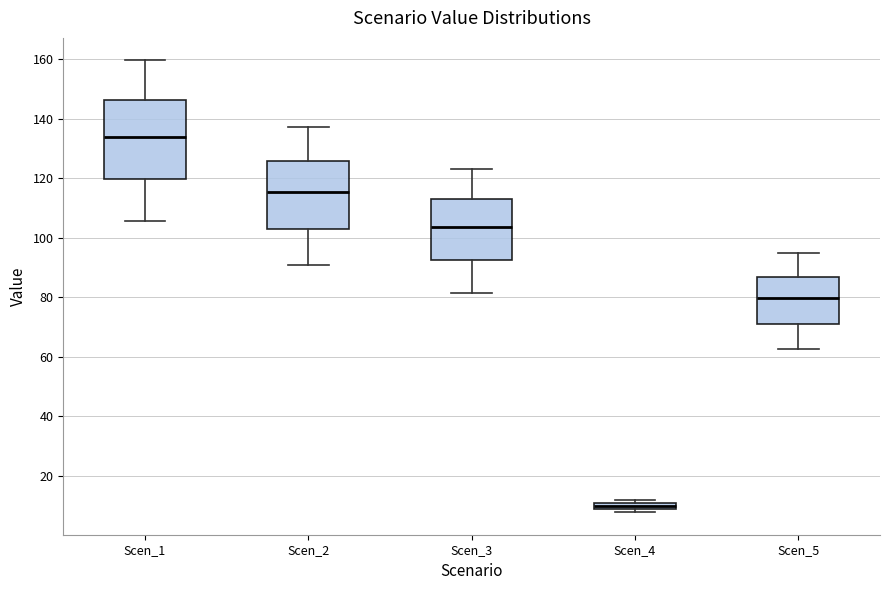

Which box's median line is the highest?

Scen_1